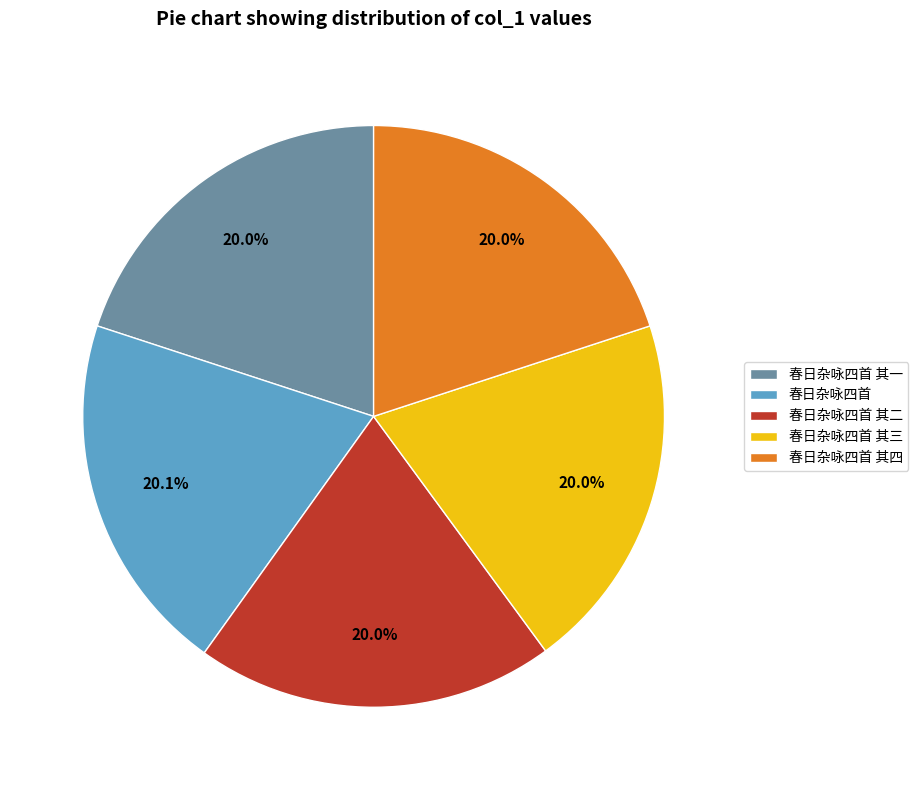

Is there any slice that represents more than half of the pie?

No